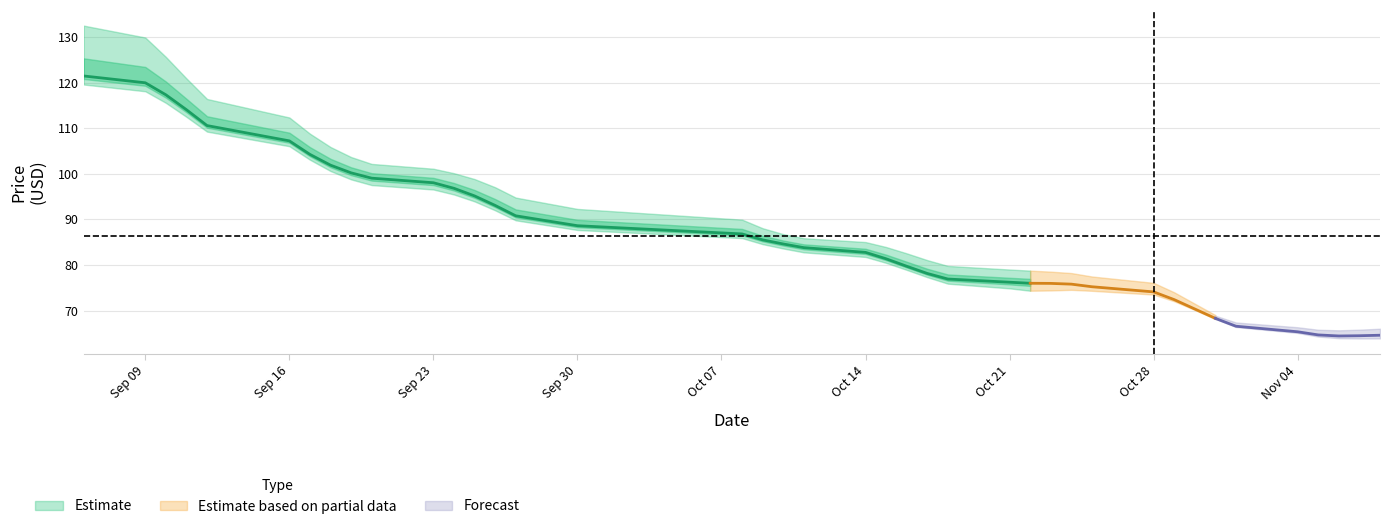

Does the chart have visible grid lines?

Yes